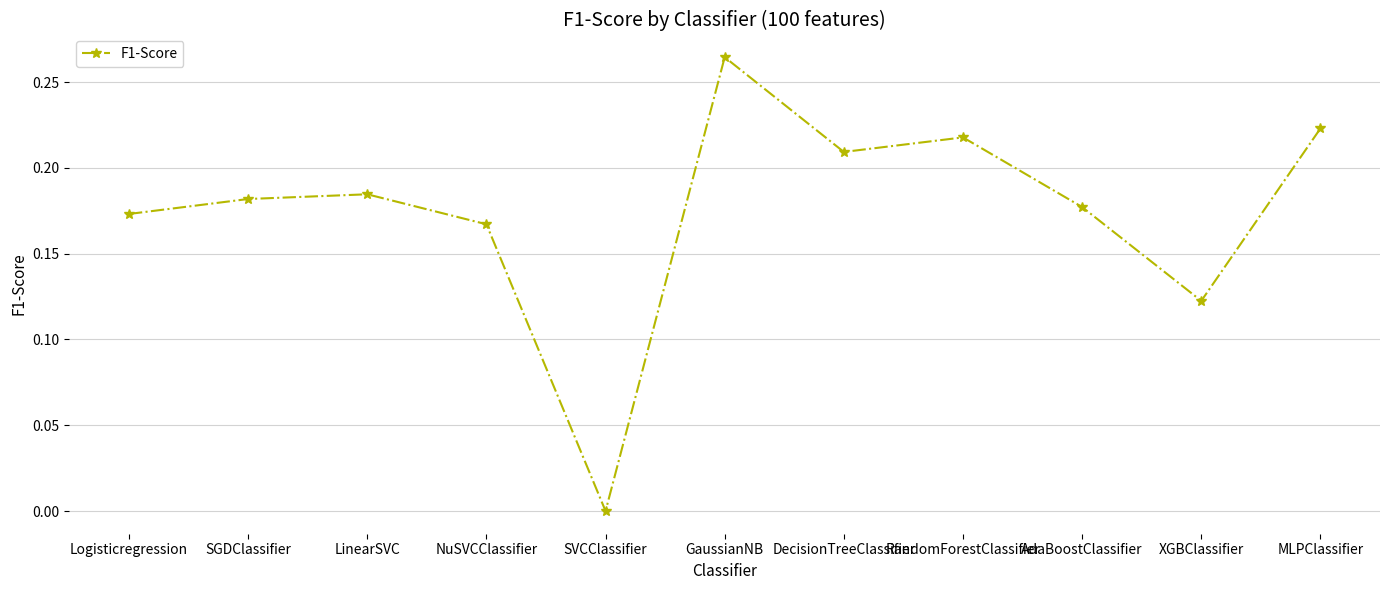

Rank the categories by value from highest to lowest.

GaussianNB, MLPClassifier, RandomForestClassifier, DecisionTreeClassifier, LinearSVC, SGDClassifier, AdaBoostClassifier, Logisticregression, NuSVCClassifier, XGBClassifier, SVCClassifier